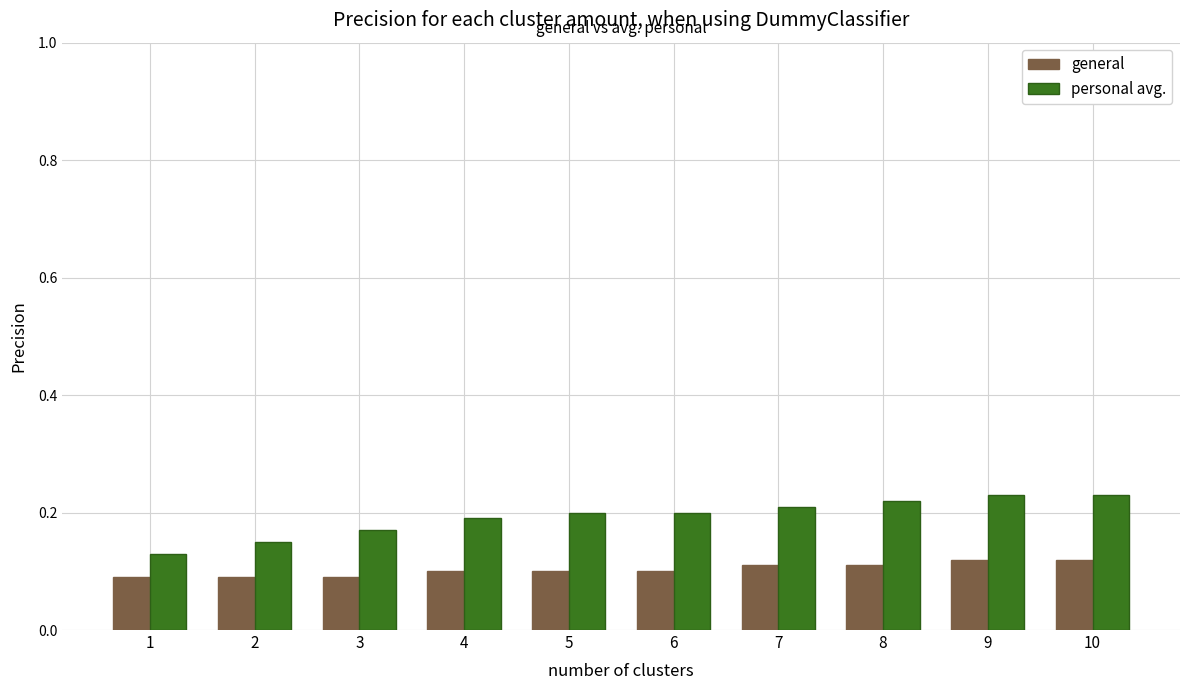

What is the sum of all personal avg. values?

1.9